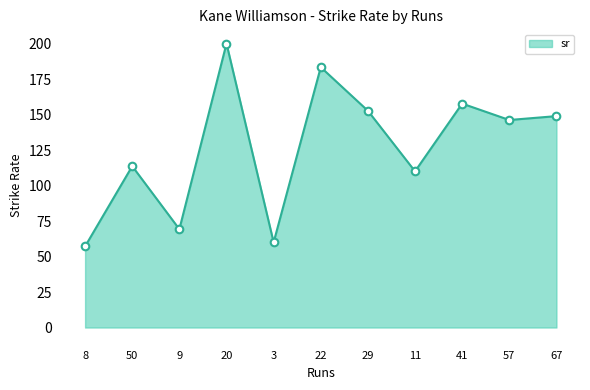

What is the ratio of the value at 57 to the value at 9?

2.1